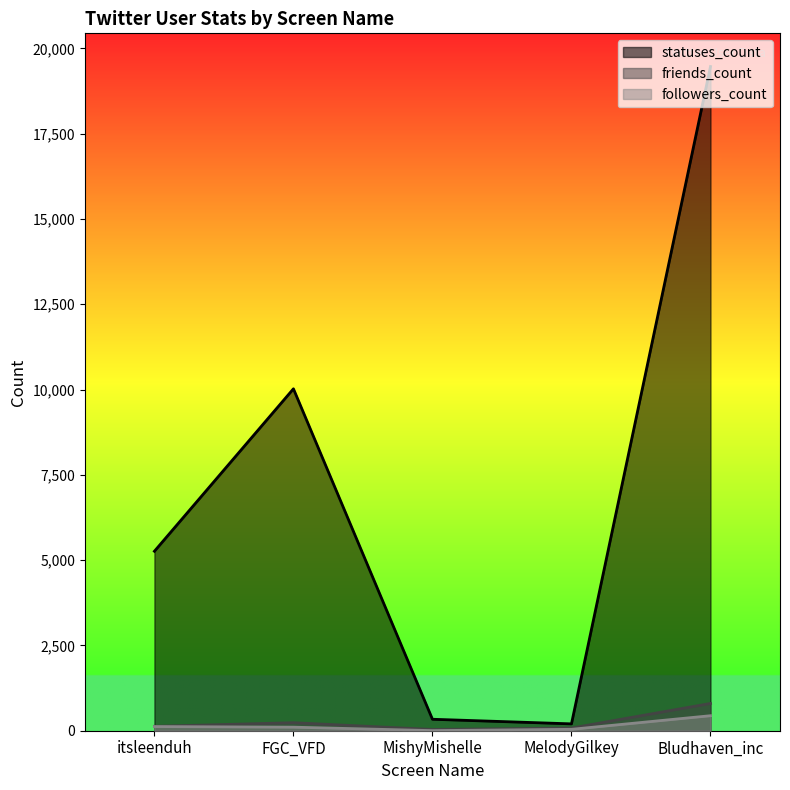

Read the friends_count value at itsleenduh, to the nearest 50.

150